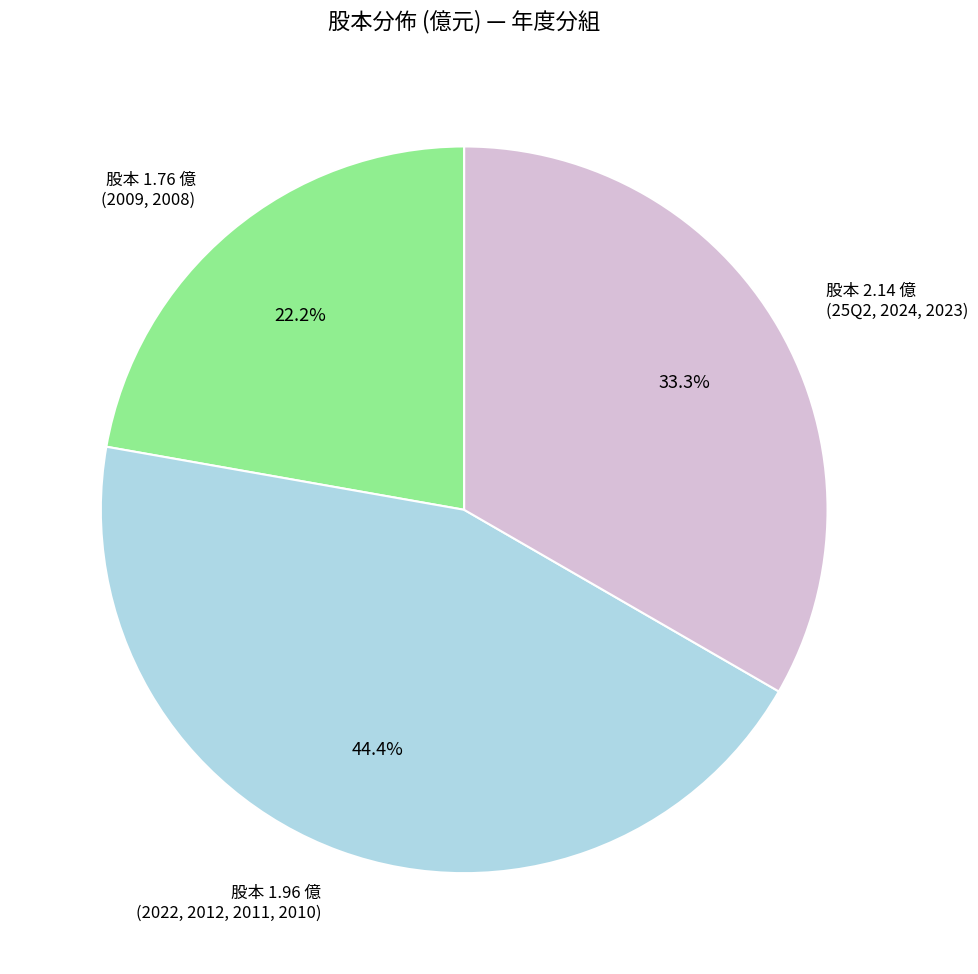

What is the total percentage of 股本 1.76 億 (2009, 2008) and 股本 1.96 億 (2022, 2012, 2011, 2010)?

66.7%